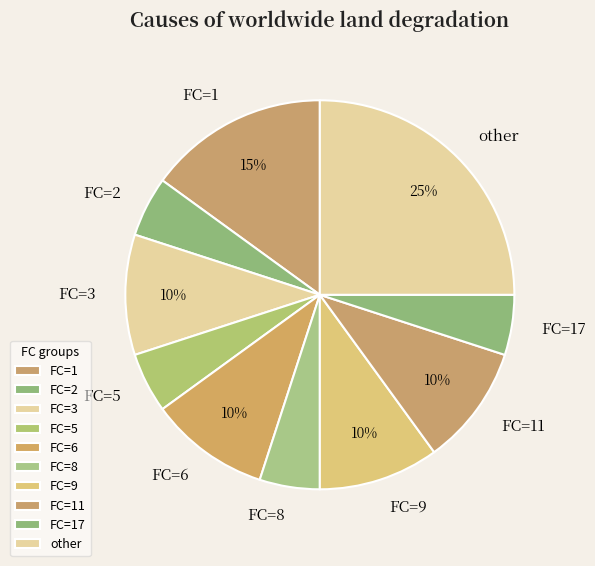

To the nearest percent, what is the average slice percentage?

10%